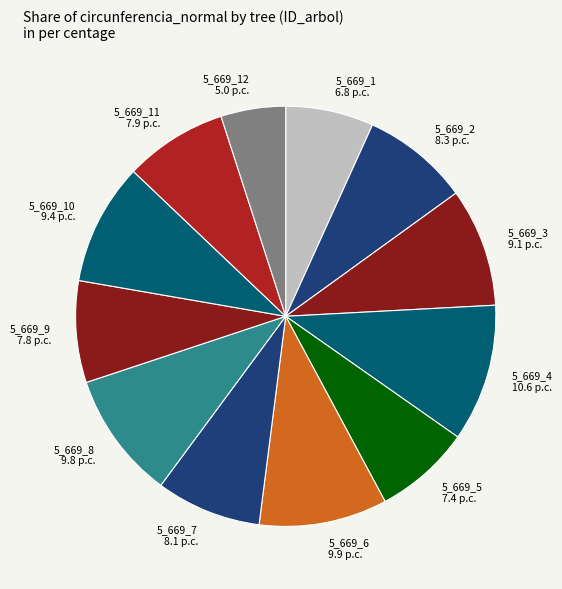

Approximately how many times larger is the value at 5_669_6 compared to 5_669_8?

1.0